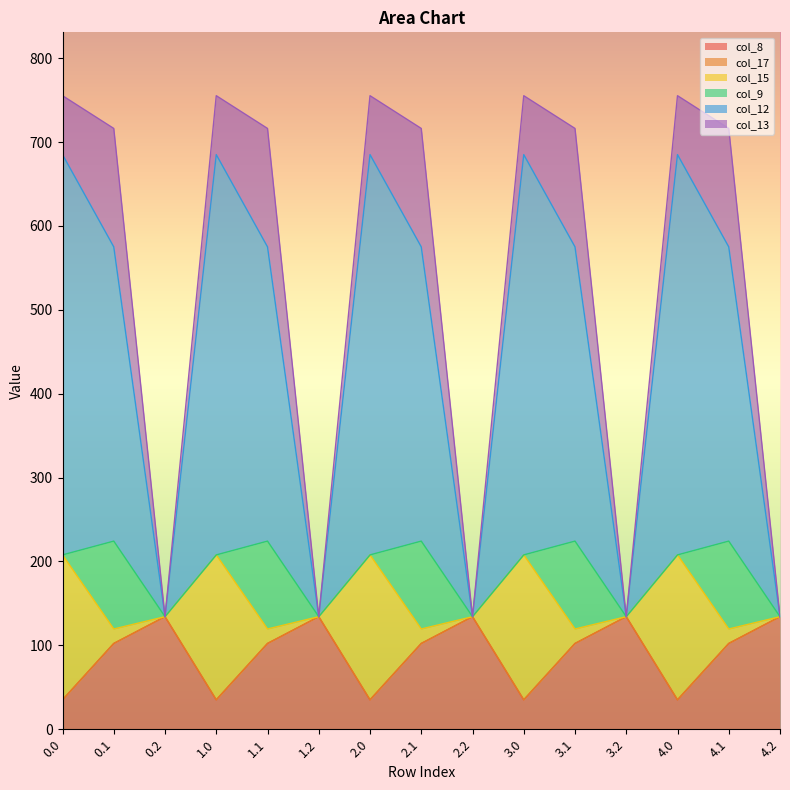

What are all the series names shown in the legend?

col_8, col_17, col_15, col_9, col_12, col_13